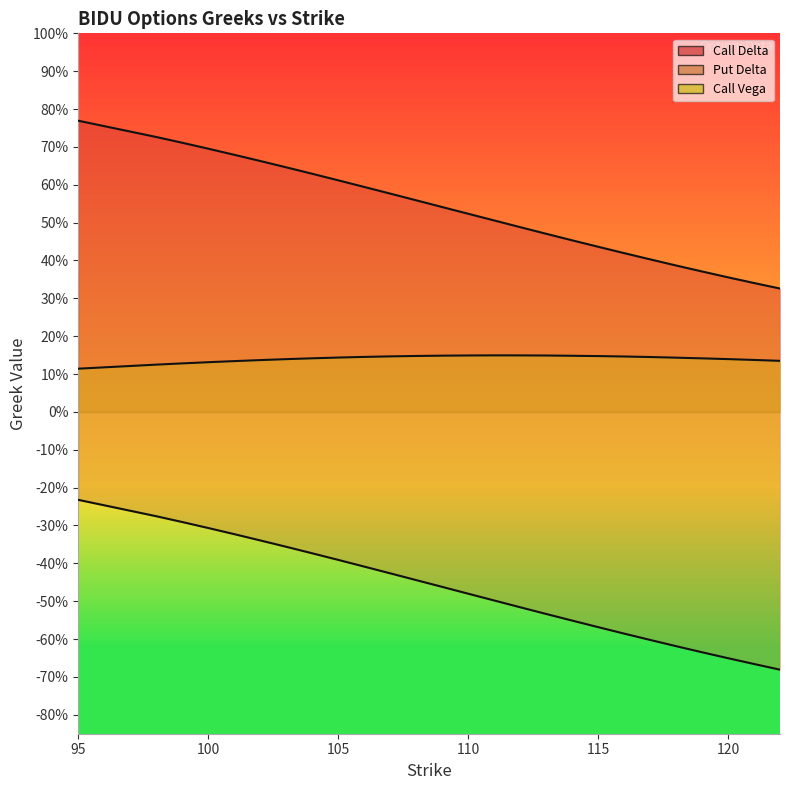

What is the sum of all Call Vega values?

3.7